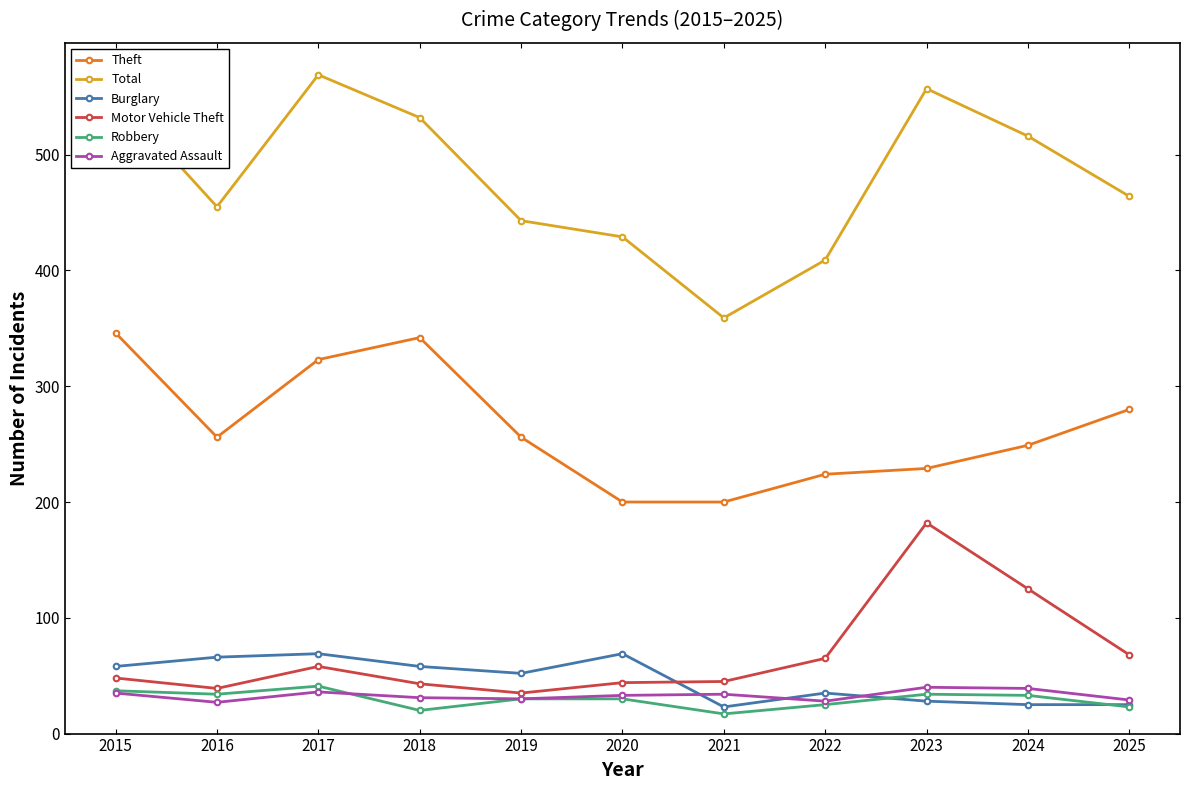

Where does the Burglary series first go above 52?

2015